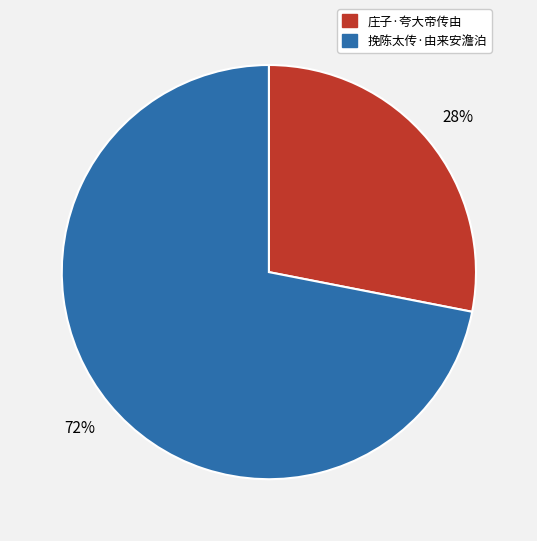

To the nearest percent, what is the difference between the 庄子·夸大帝传由 and 挽陈太传·由来安澹泊 slice percentages?

44%